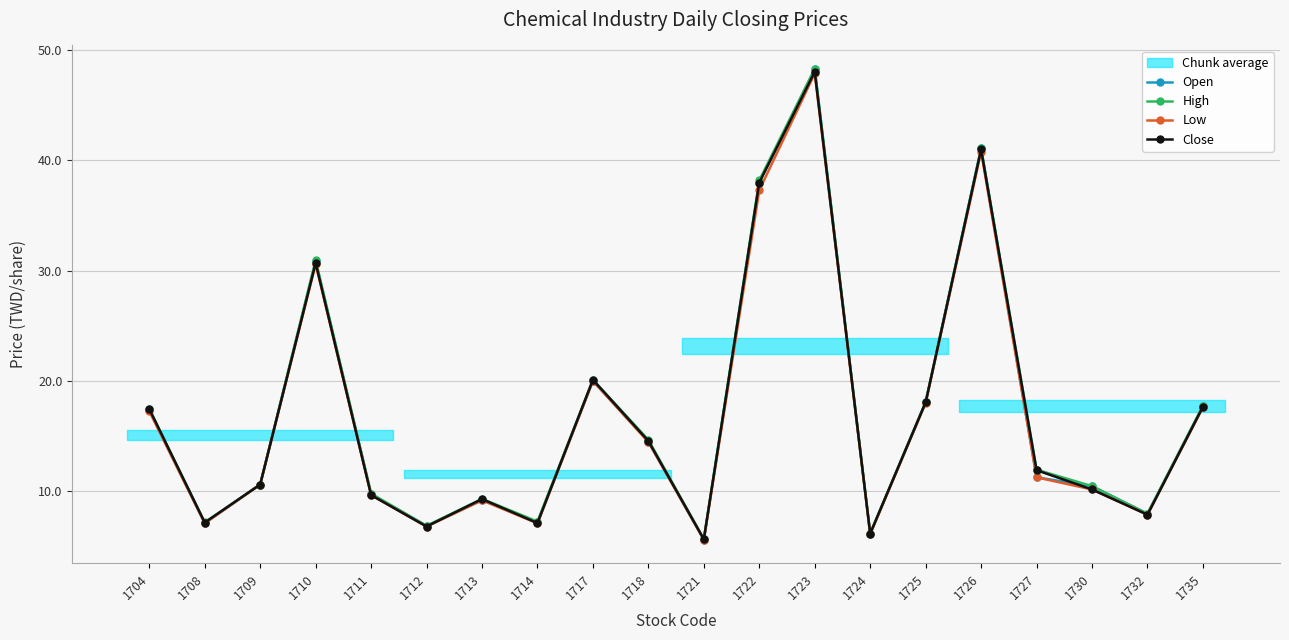

List the series in order of their peak value, lowest first.

Low, Close, Open, High